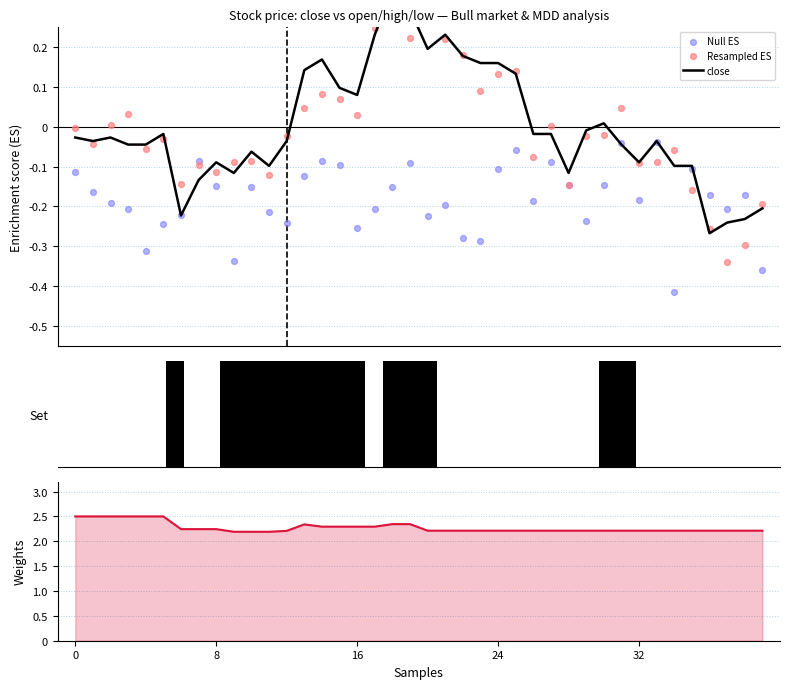

Which series has the largest Y range (max minus min)?

Resampled ES